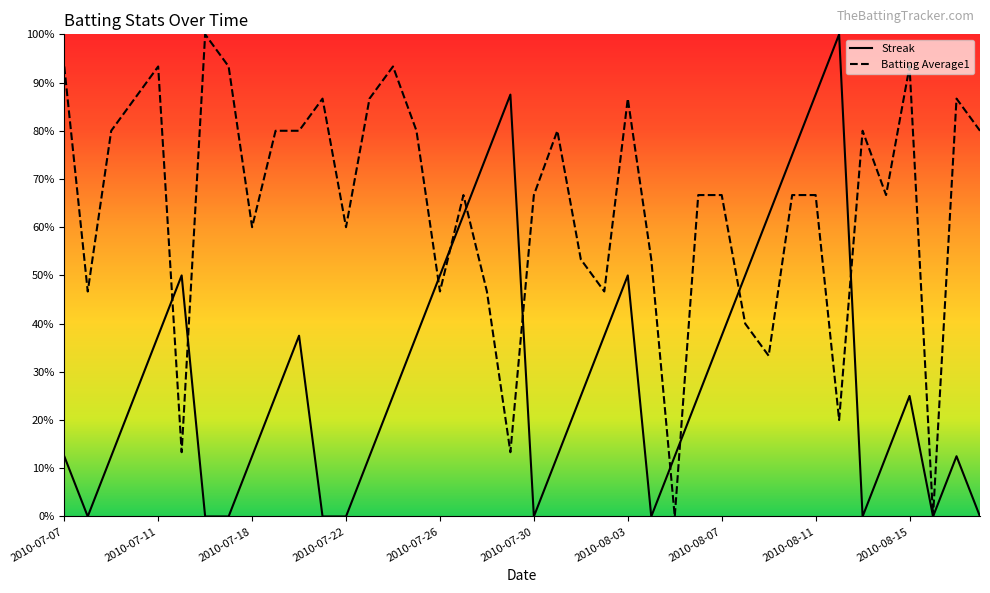

What position from the left is 2010-08-15?

10